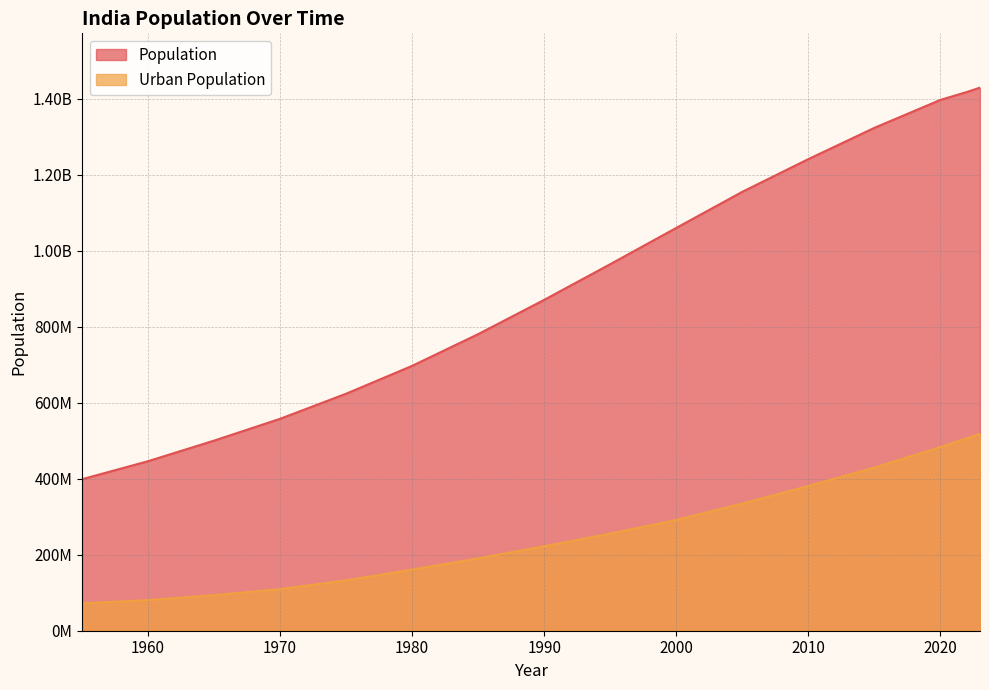

Does the chart have visible grid lines?

Yes